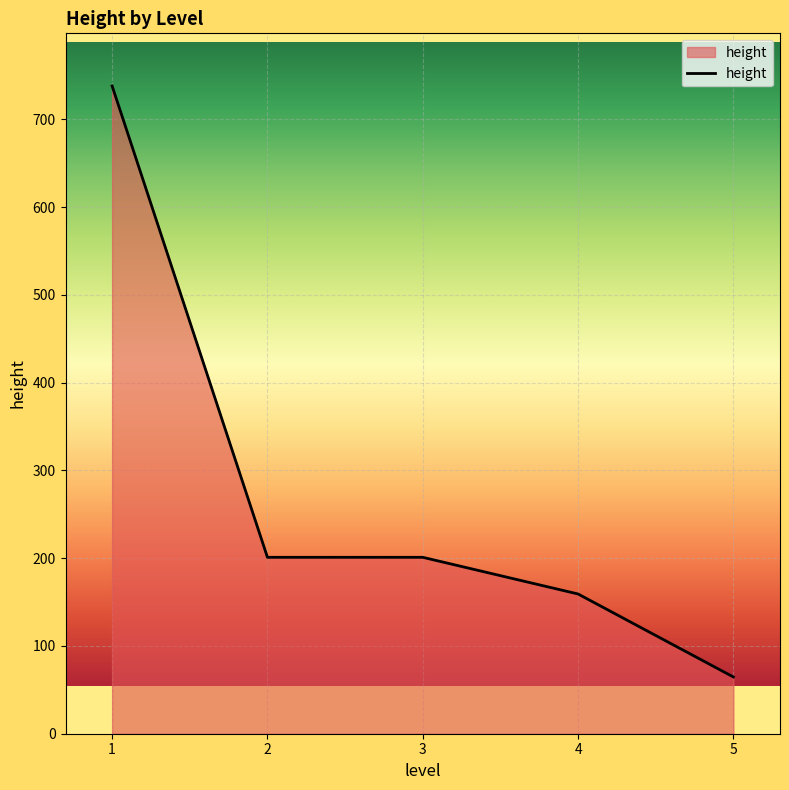

What is the change in value from 1 to 3?

-537.0